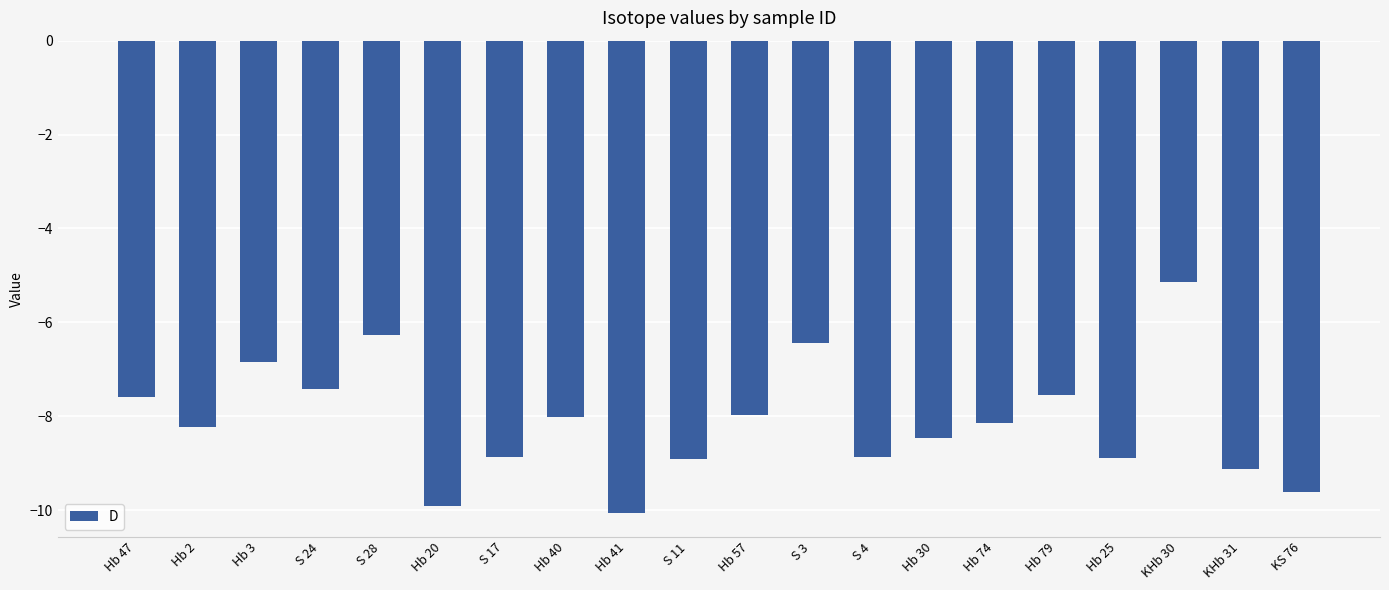

How many bars are there in total?

20